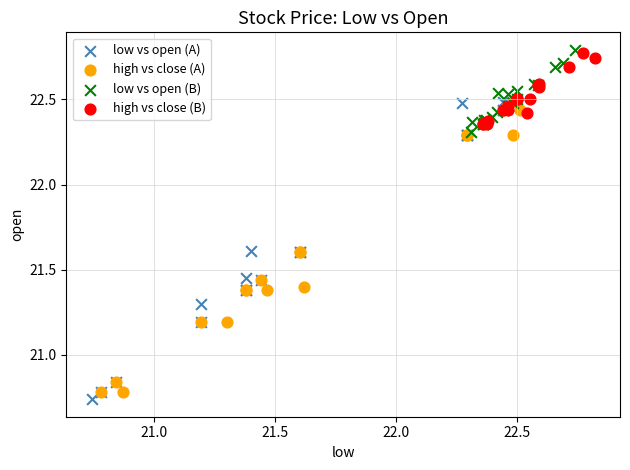

Which series has the largest Y range (max minus min)?

low vs open (A)